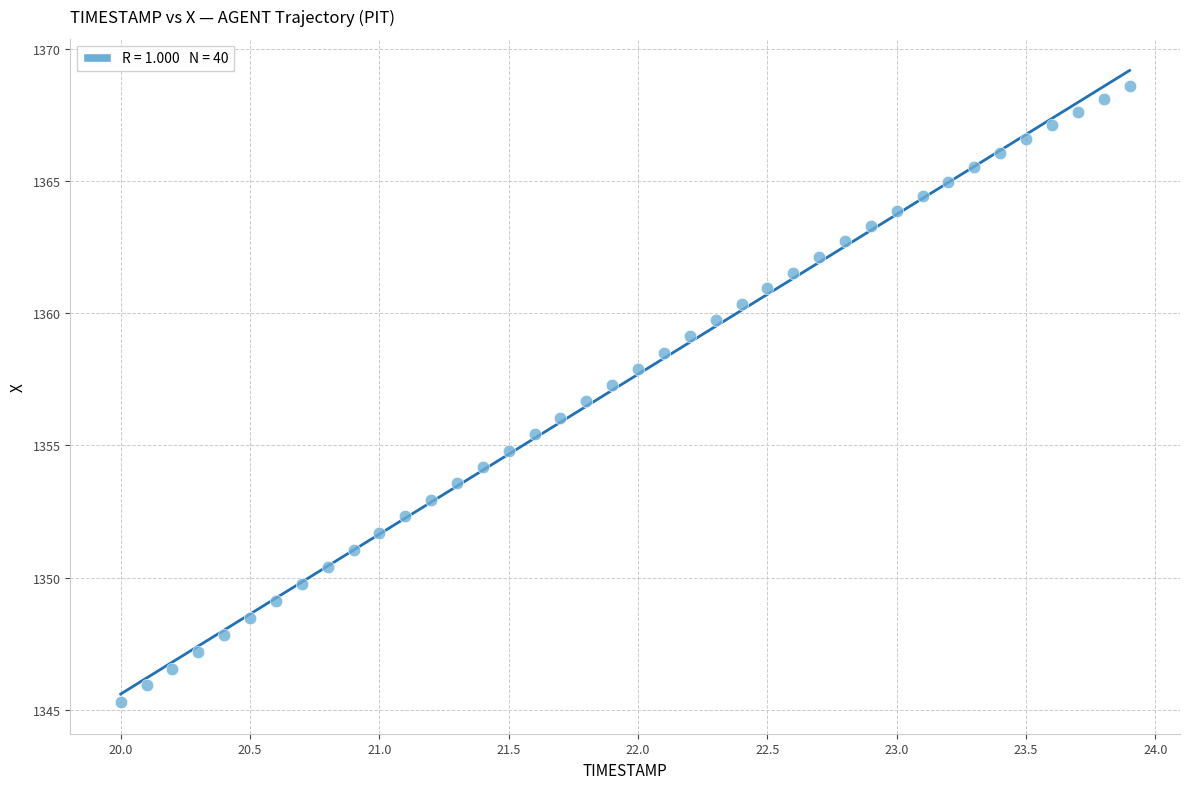

What is the range of X values (max minus min)?

3.9